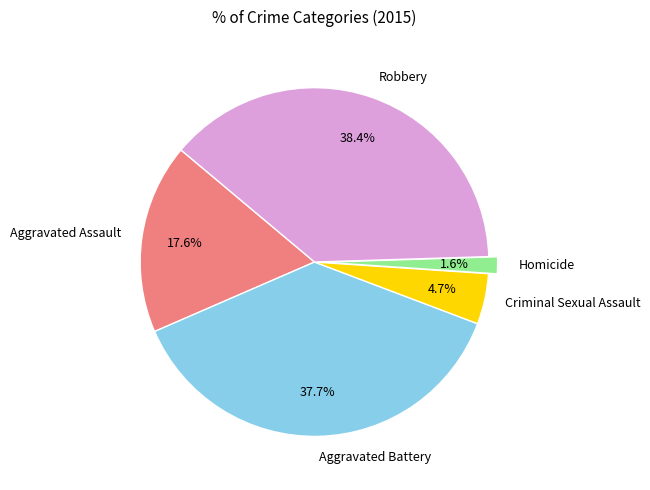

Rank the categories by value from highest to lowest.

Robbery, Aggravated Battery, Aggravated Assault, Criminal Sexual Assault, Homicide